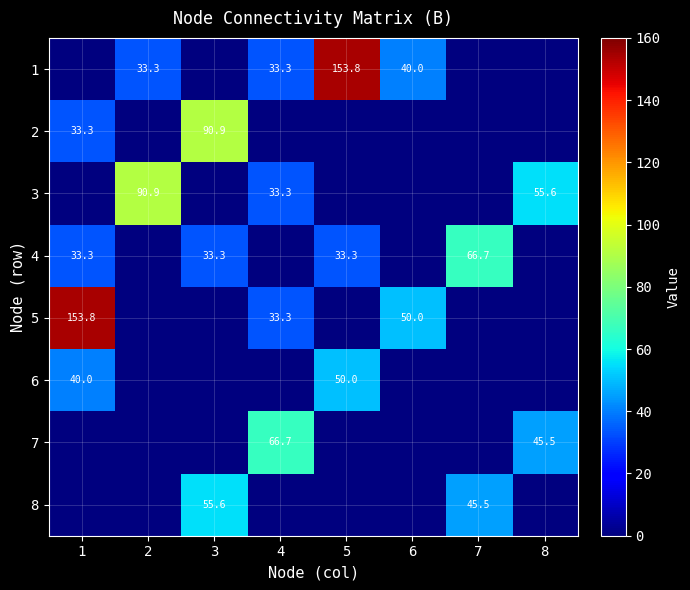

Is it true that 1 equals 40.0 at 6?

True